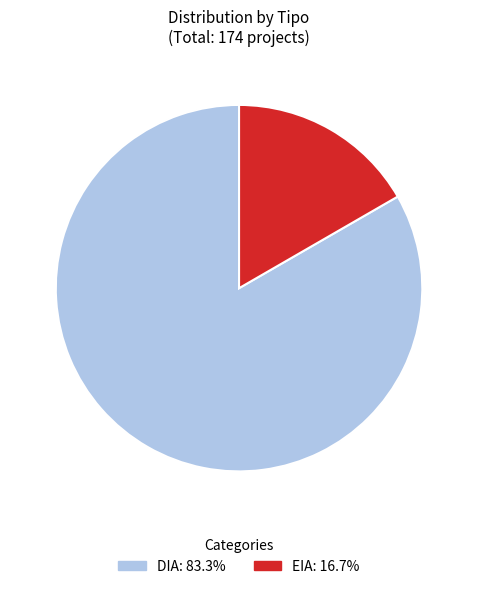

Which slice represents more than half of the pie?

DIA